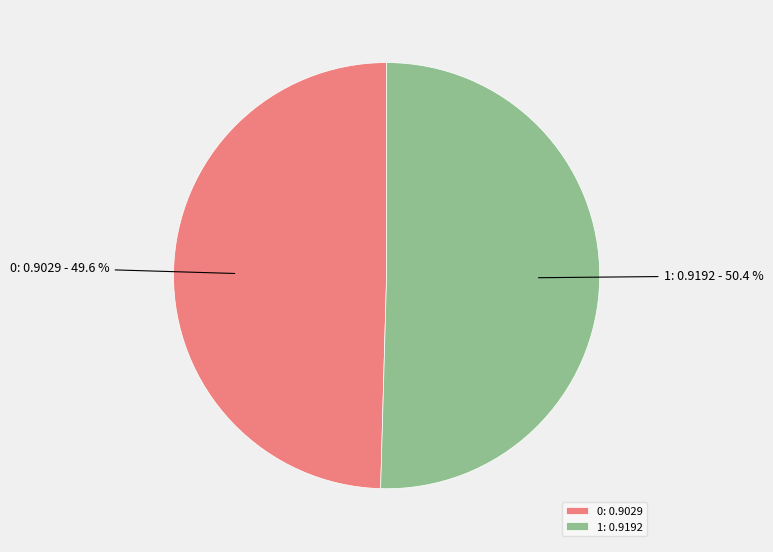

Which slice represents more than half of the pie?

1